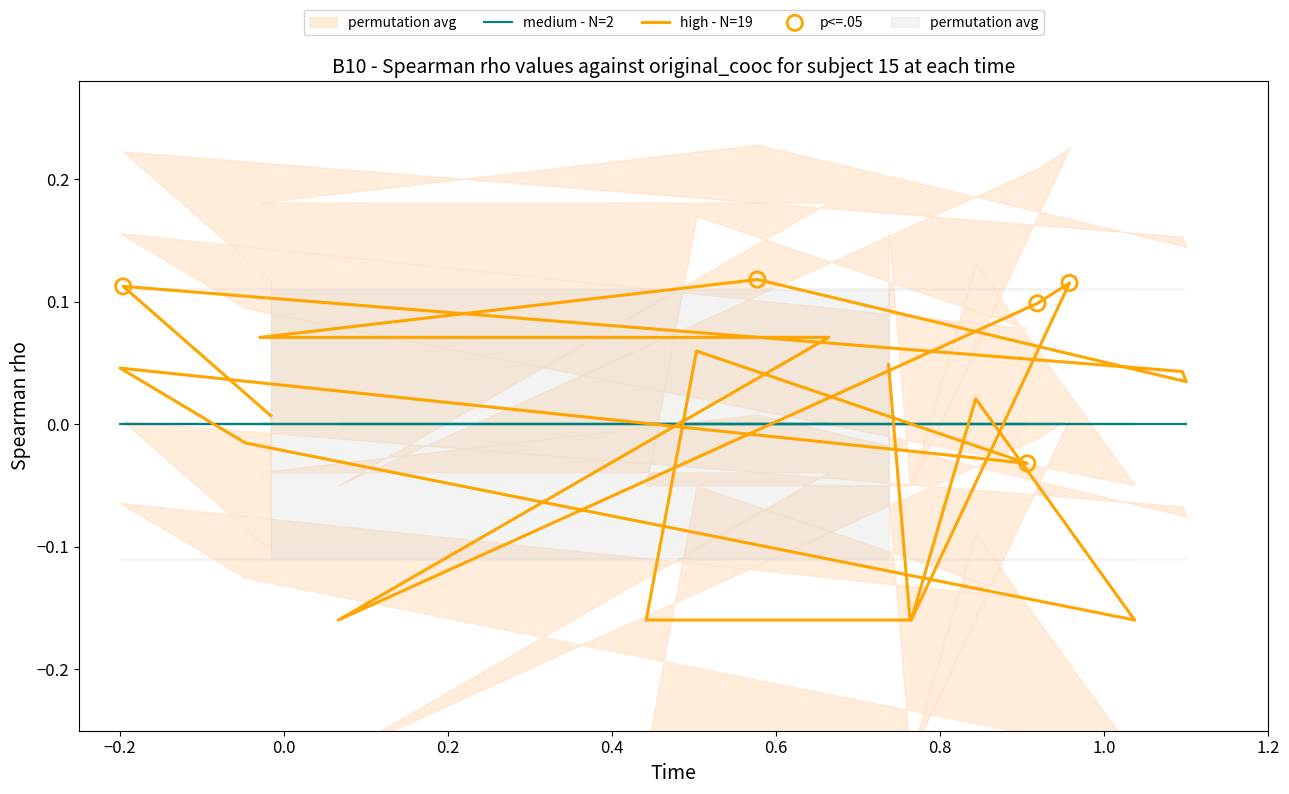

Is the value of high - N=19 at 14 greater than the value of medium - N=2 at −0.2?

Yes